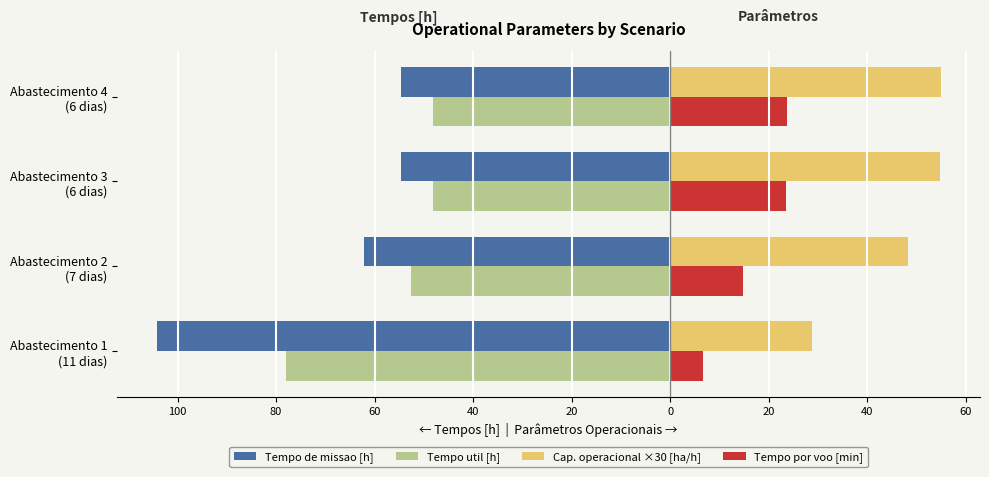

What are all the series names shown in the legend?

Tempo de missao [h], Tempo util [h], Cap. operacional ×30 [ha/h], Tempo por voo [min]